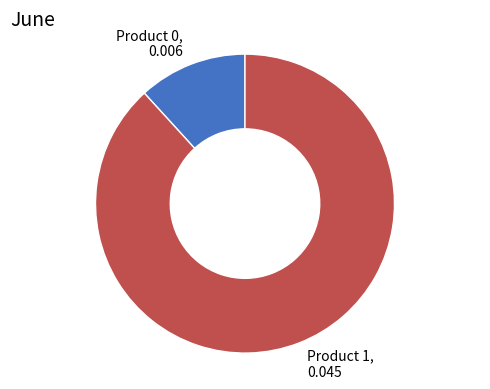

Between Product 1 and Product 0, which is larger?

Product 1